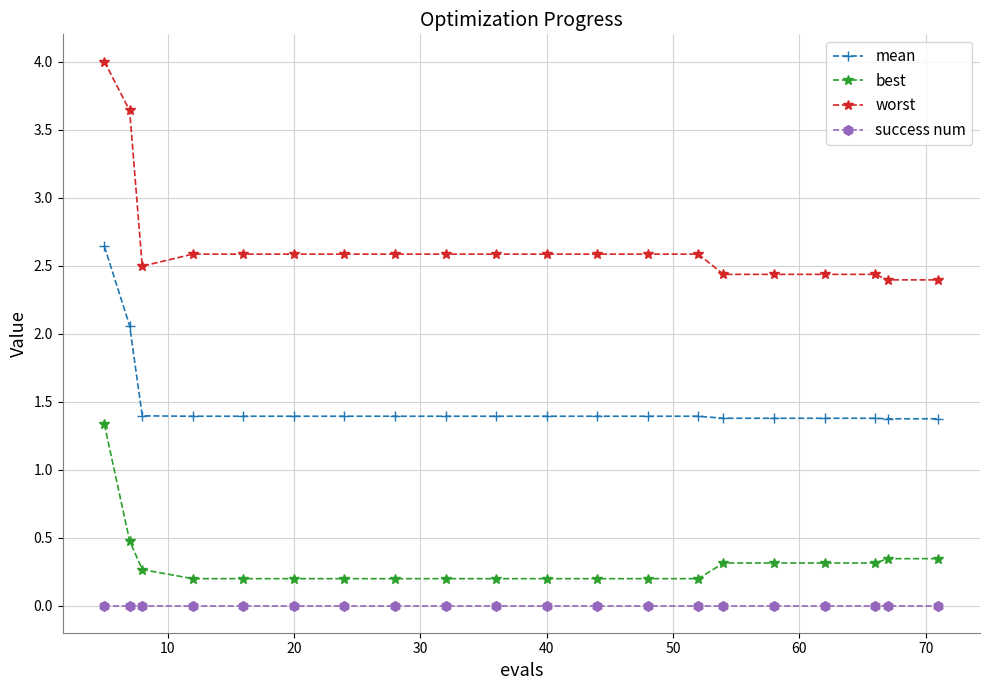

Which series has the largest total across all categories?

worst